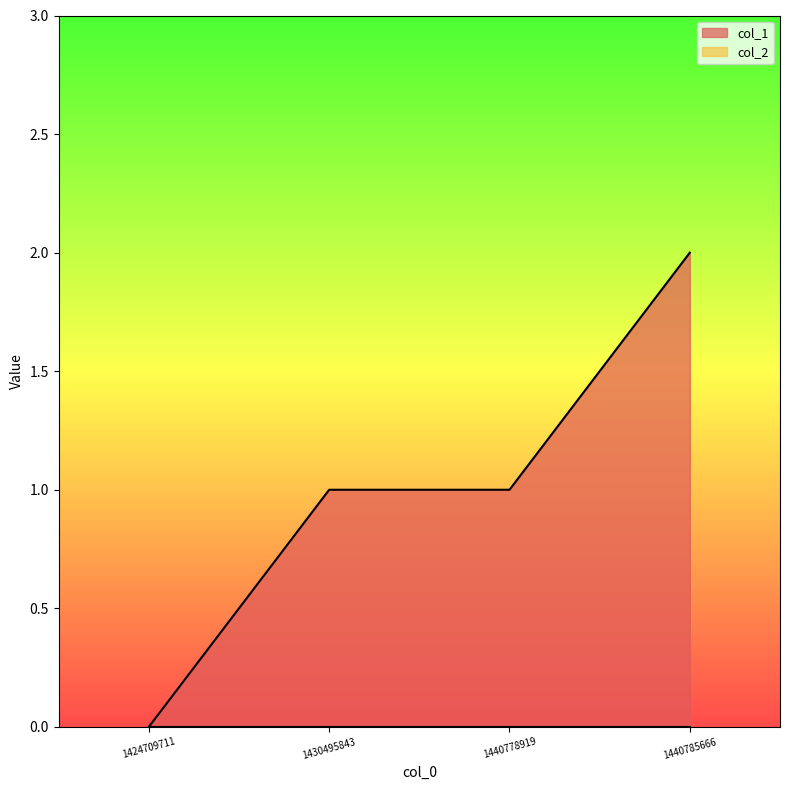

At which label is the value closest to 1?

1430495843